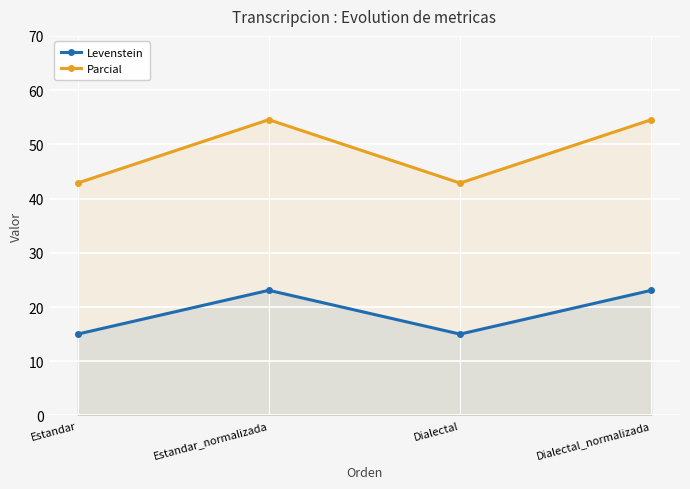

True or false: Levenstein and Parcial cross at least once.

False